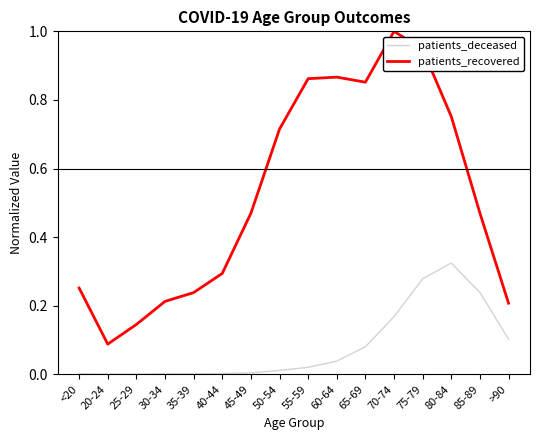

How many distinct data groups are displayed?

2